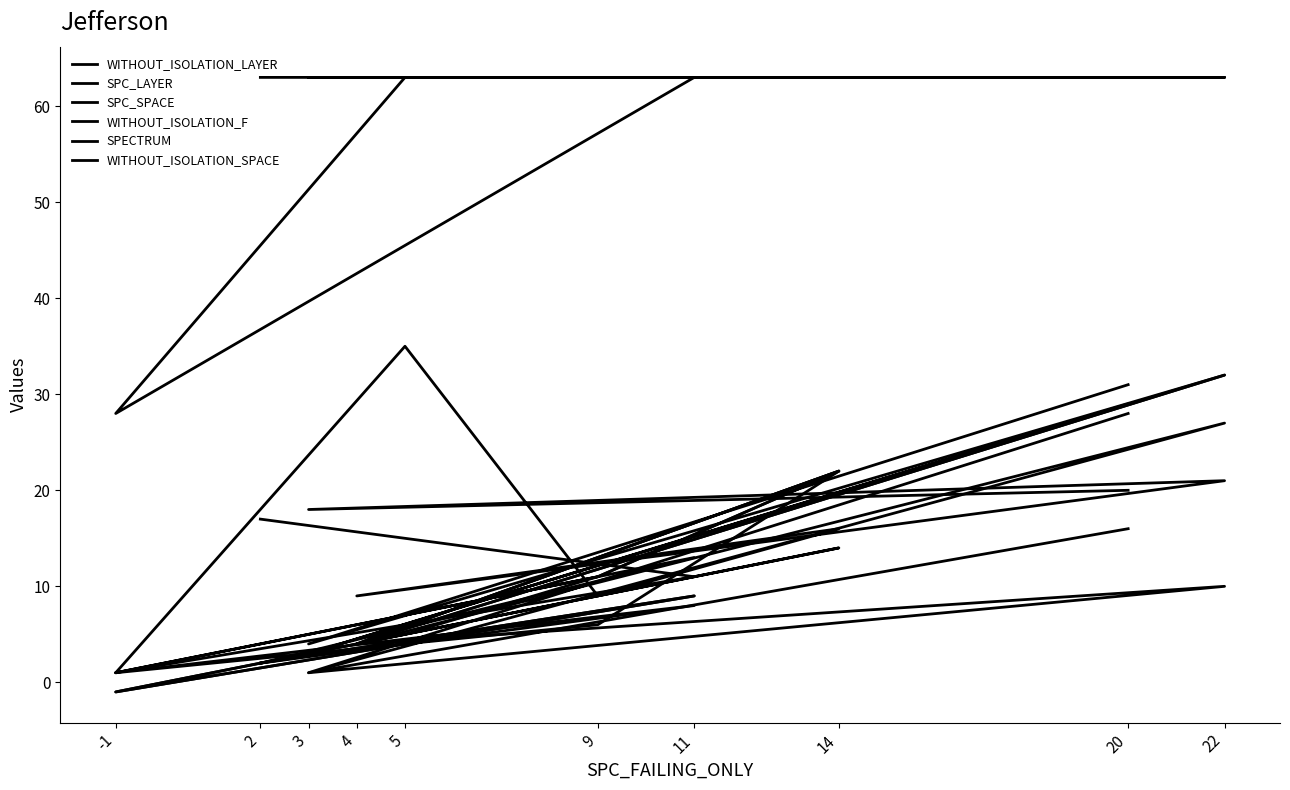

Rank the series by their maximum value, from highest to lowest.

WITHOUT_ISOLATION_SPACE, SPC_SPACE, WITHOUT_ISOLATION_LAYER, WITHOUT_ISOLATION_F, SPECTRUM, SPC_LAYER